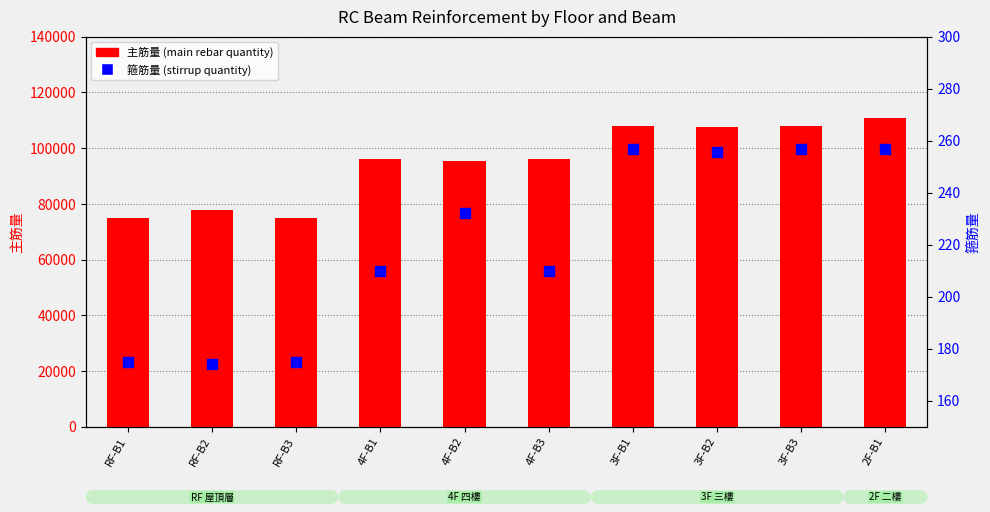

Which series has the largest total across all categories?

主筋量 (main rebar quantity)